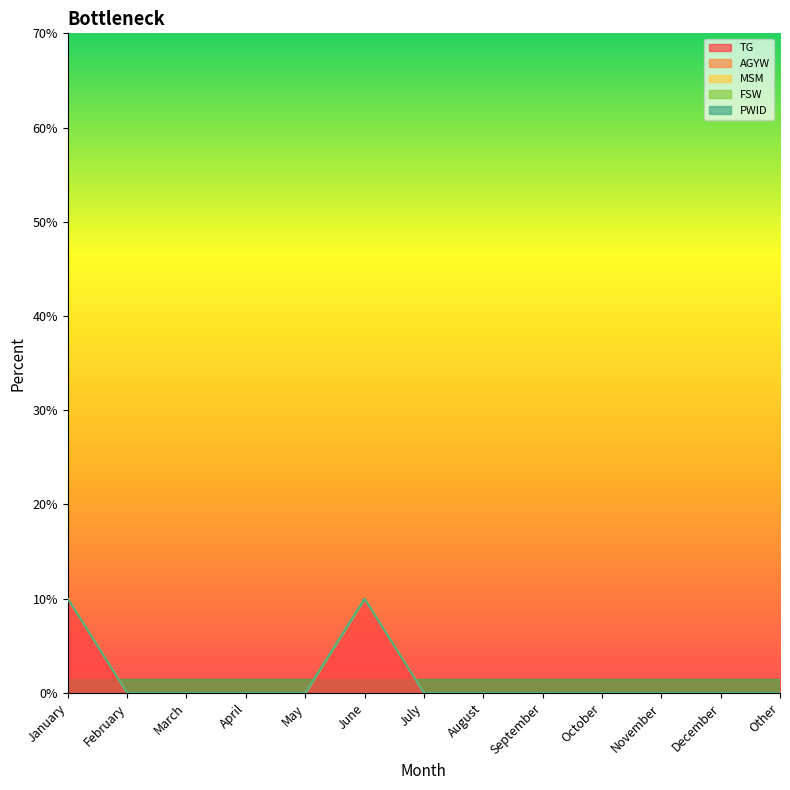

Which series has the largest total across all categories?

TG